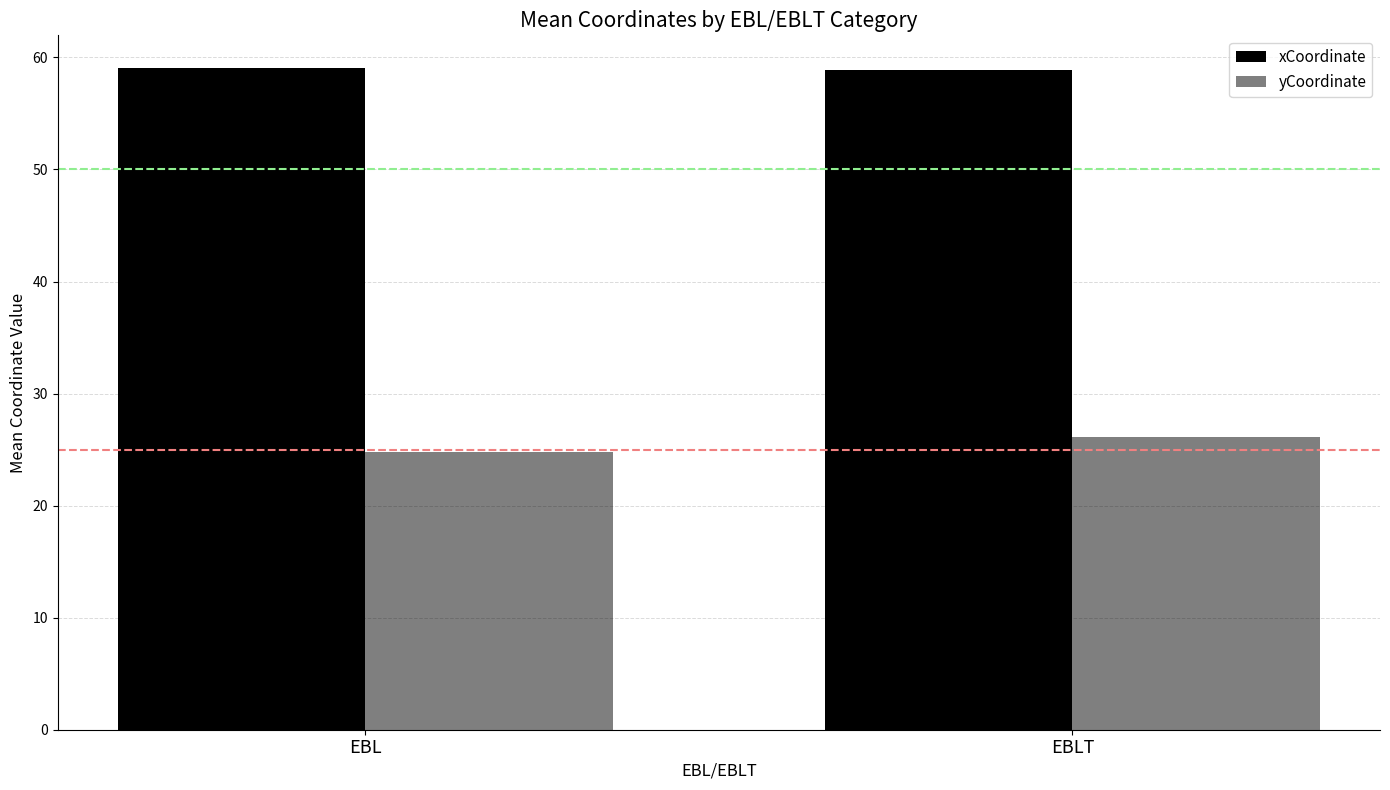

What is the label of the 2nd bar from the right?

EBL